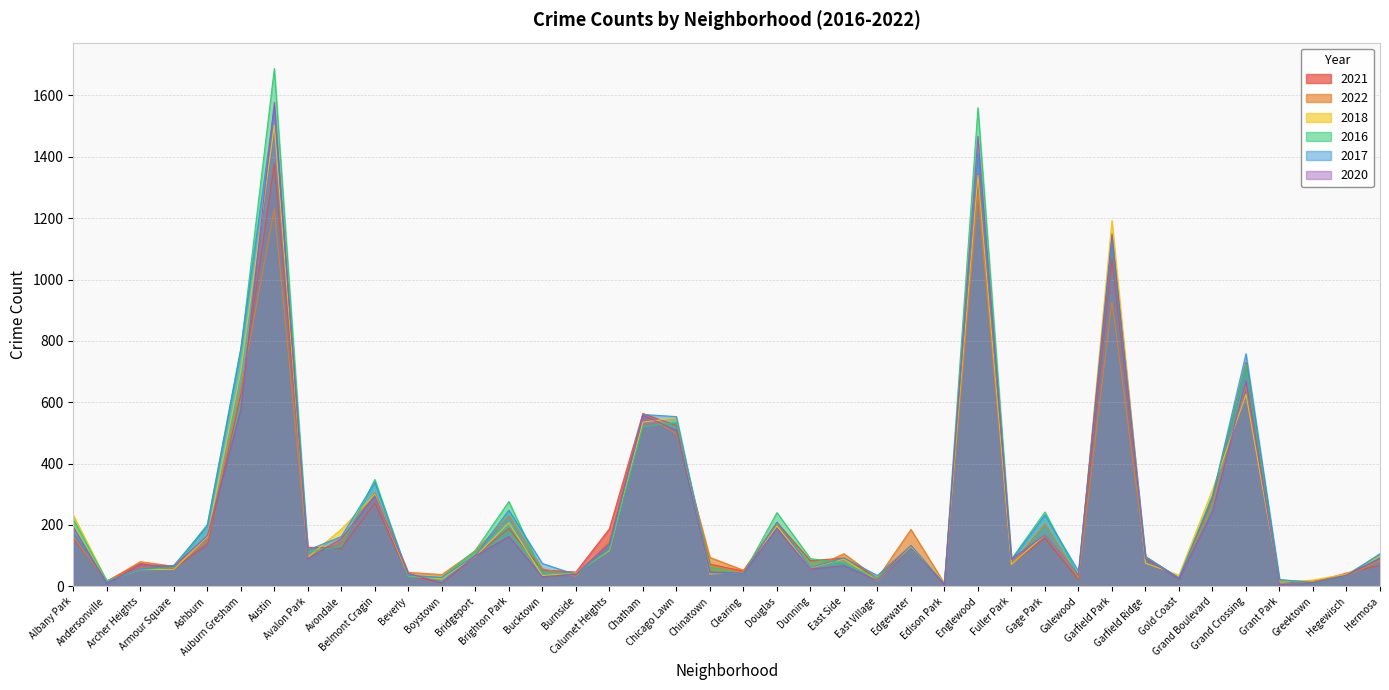

True or false: 2016 and 2018 cross at least once.

True